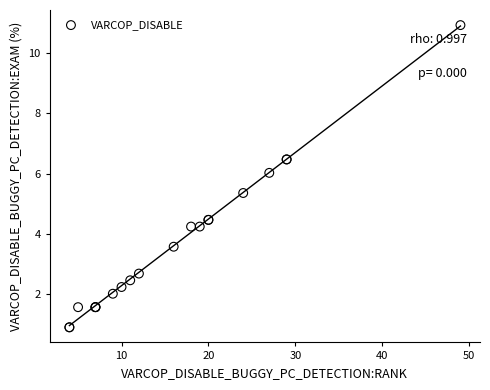

What Y value in the scatter plot is closest to 5?

5.4